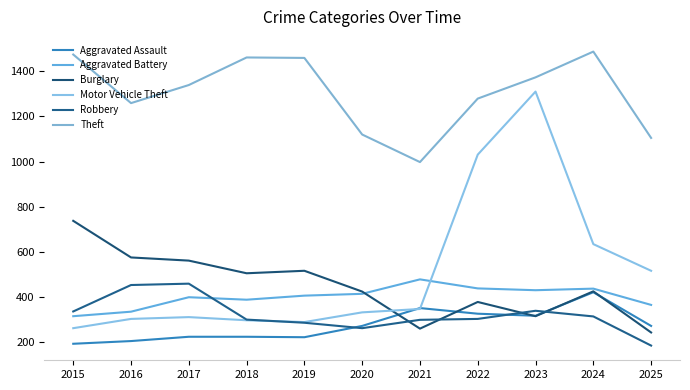

In Burglary, how many points are higher than both neighbors (excluding endpoints)?

3